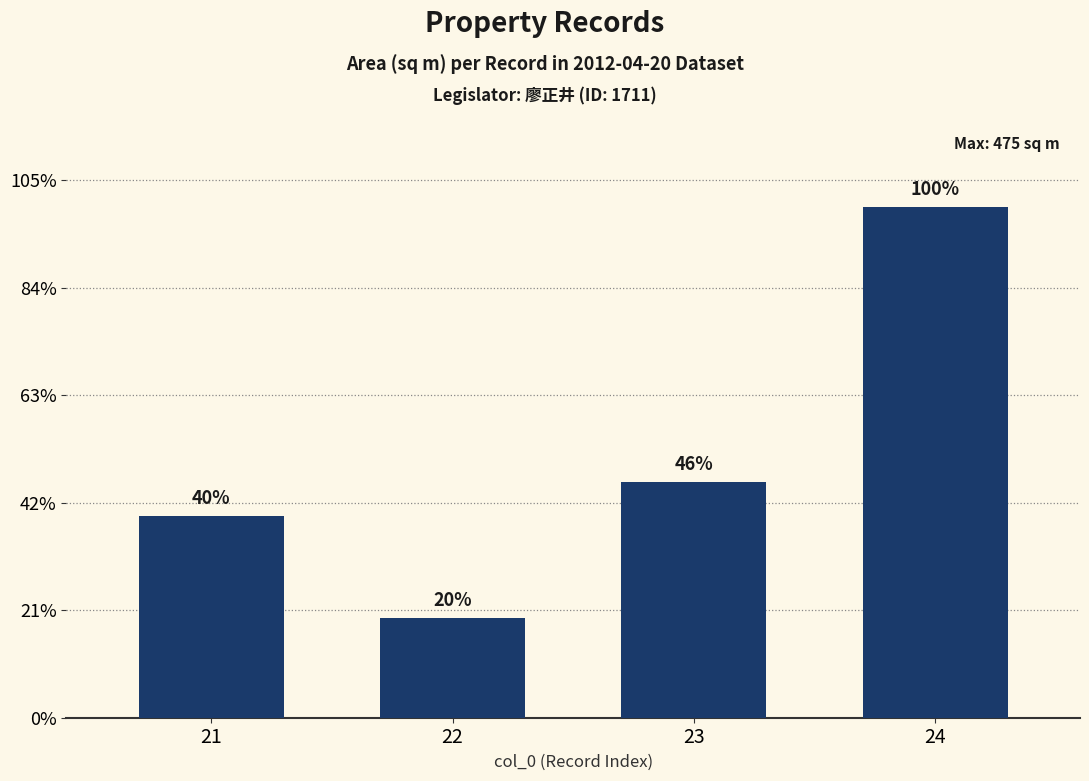

The chart shows a value of 46.7 at 23. True or false?

False